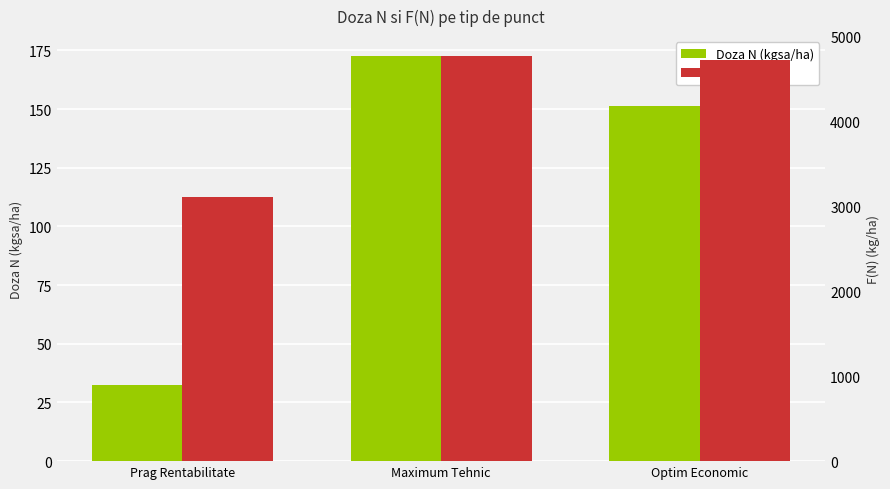

Rank the series at Maximum Tehnic from highest to lowest value.

F(N) (kg/ha), Doza N (kgsa/ha)